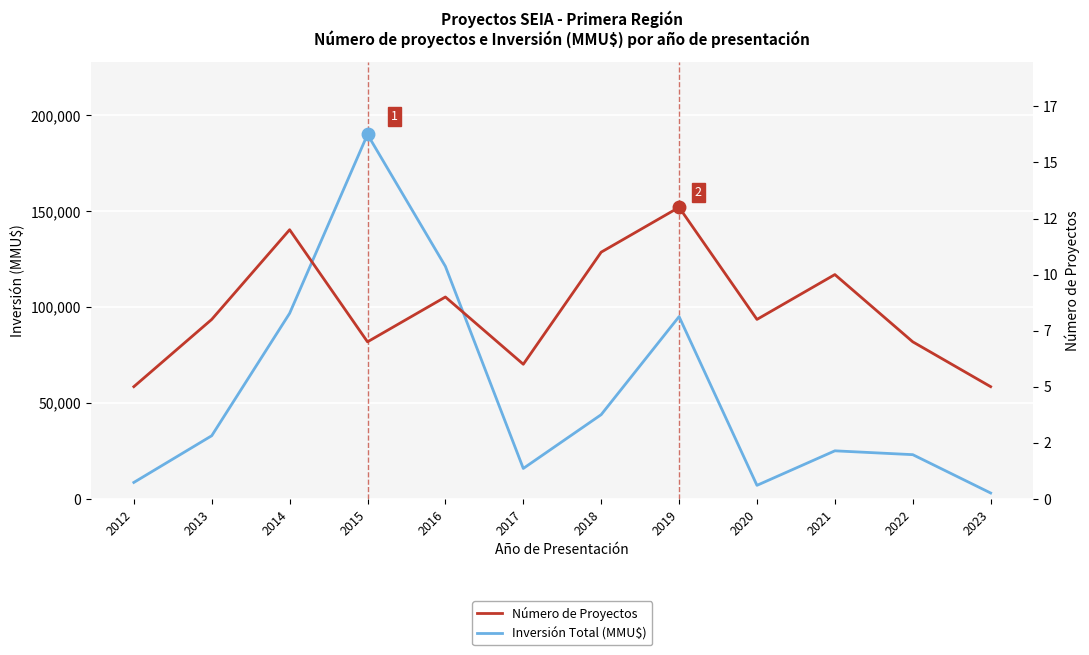

How many Número de Proyectos values are between 7 and 11?

7